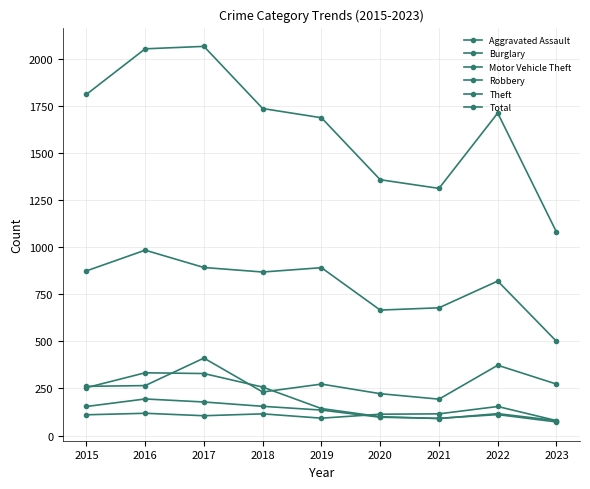

Between 2022 and 2023, which series saw the biggest shift?

Total